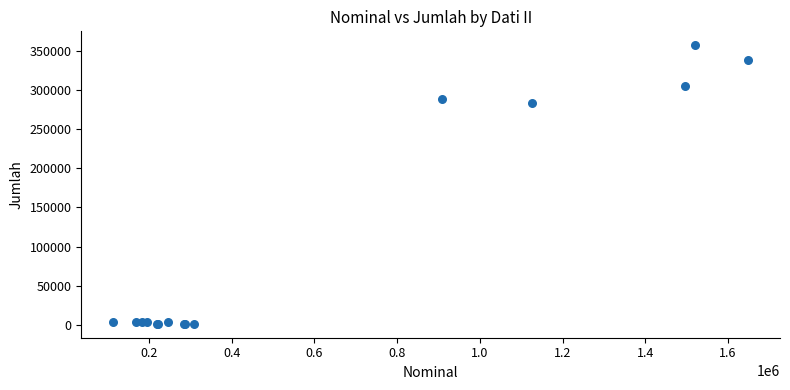

What Y value in the scatter plot is closest to 179437?

283953